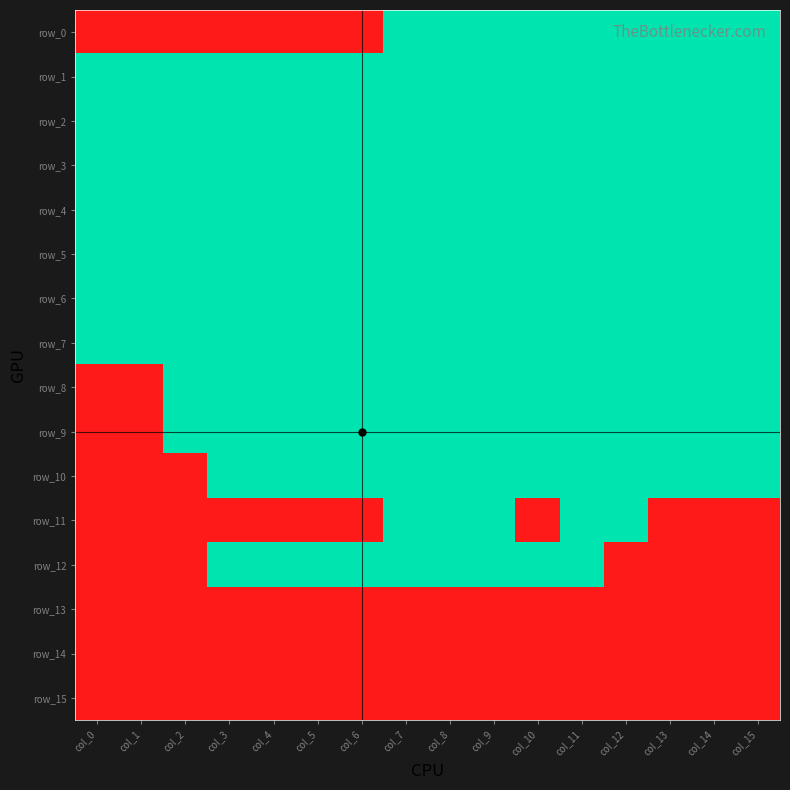

True or false: row_13 has a value of 0 at col_15.

True